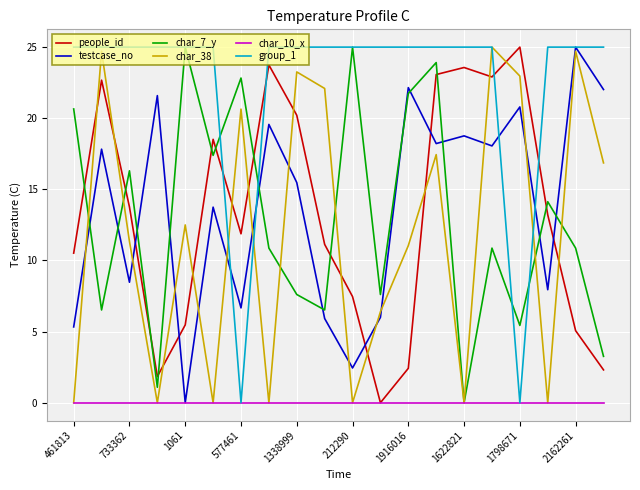

What is the greatest value displayed?

25.0